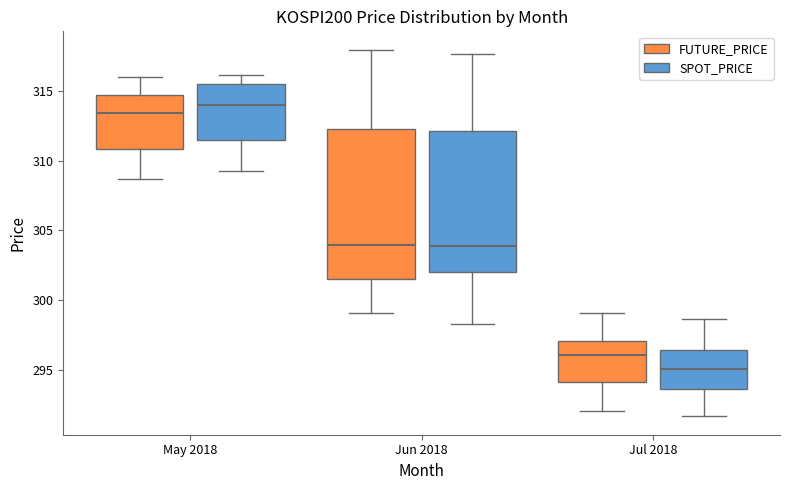

Where does the median line of the box for Jun 2018 (FUTURE_PRICE) sit on the y-axis? The values are not printed on the chart, so give them approximately, as read against the axis.

304.0